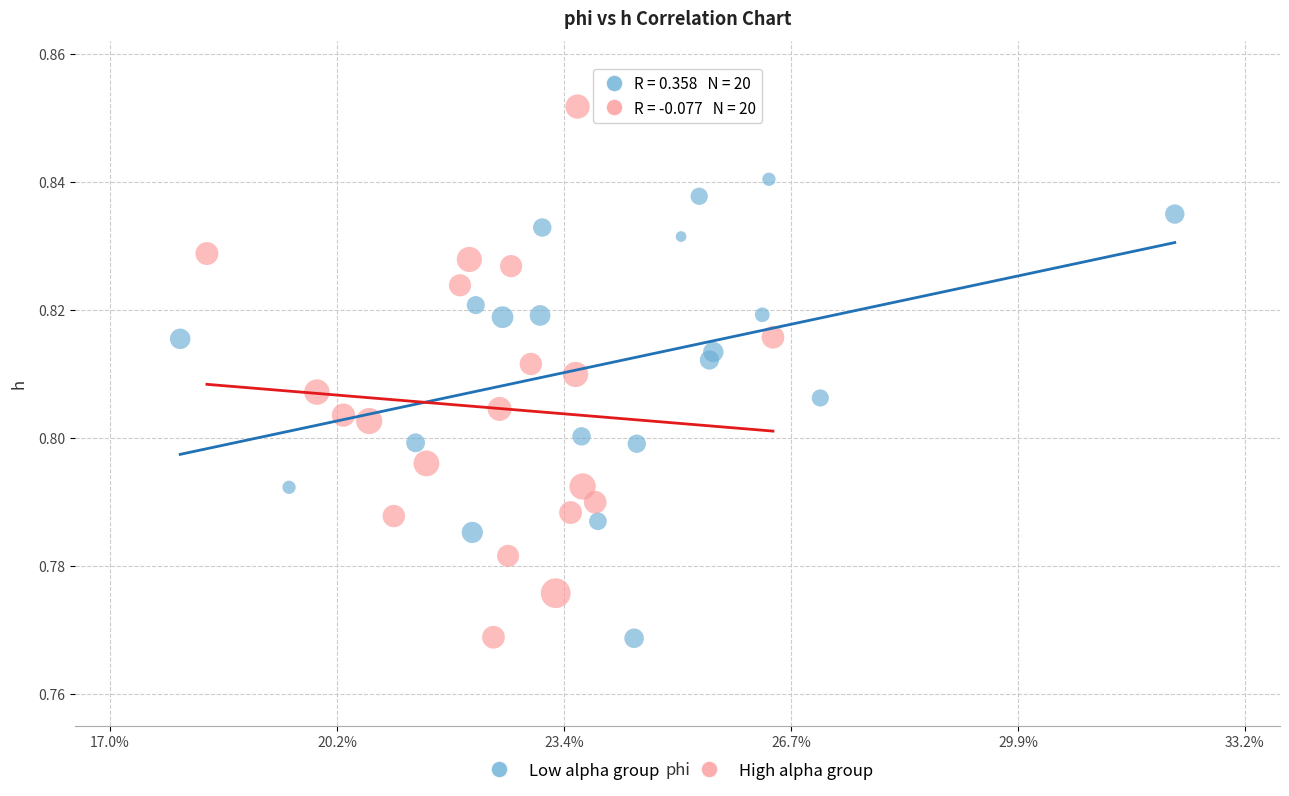

Which series contains the highest Y value?

High alpha group